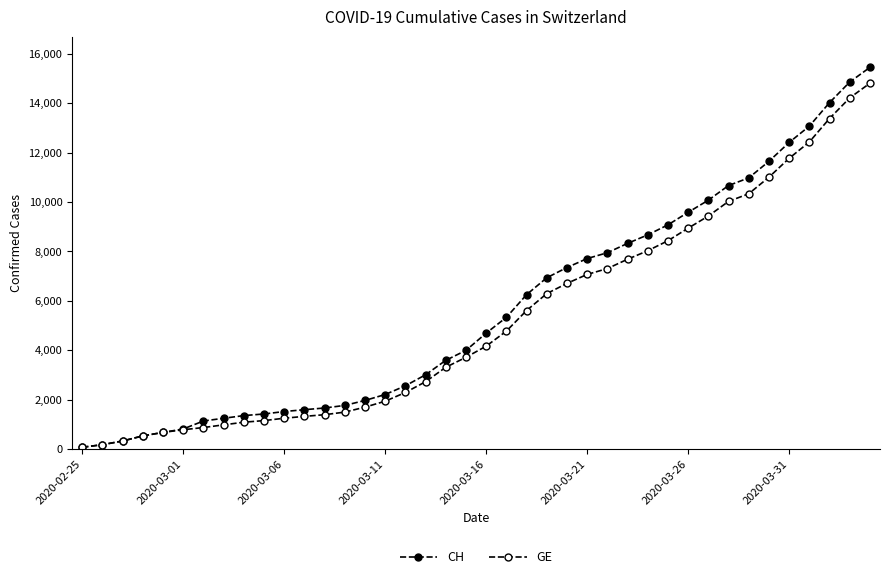

True or false: CH and GE intersect in this chart.

False